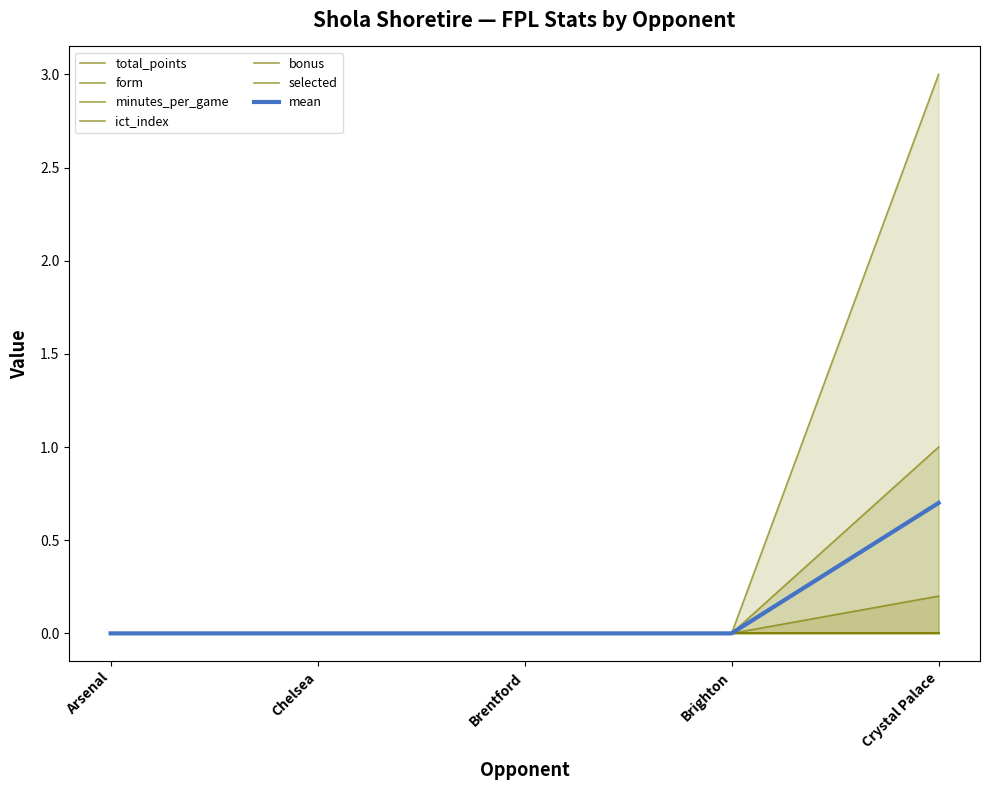

What is the difference between the maximum and second lowest values in the form series?

0.2